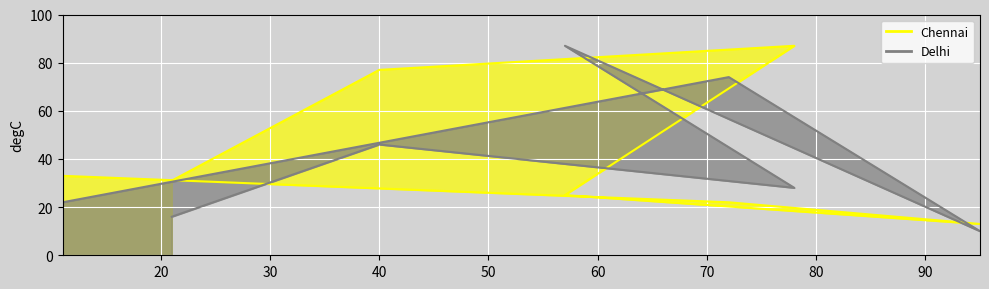

What is the difference between the second highest and second lowest values in the Delhi series?

58